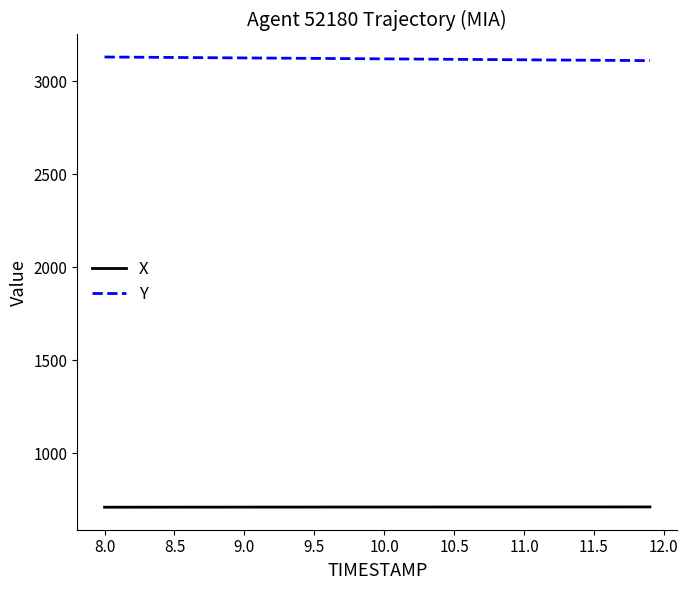

List the series in order of their peak value, highest first.

Y, X